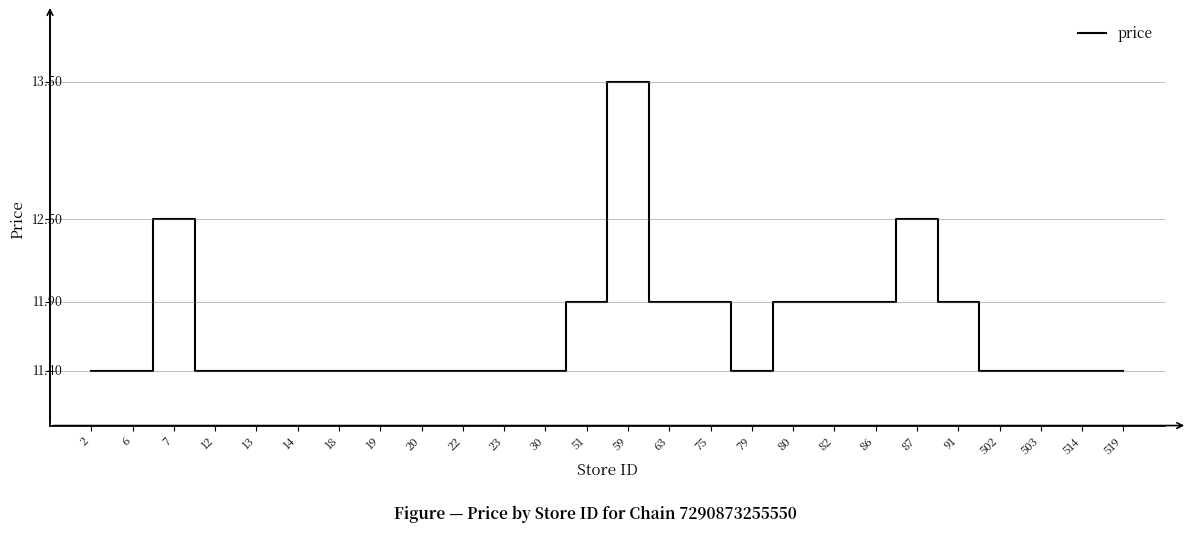

What is the value of the 21st point from the left?

12.5